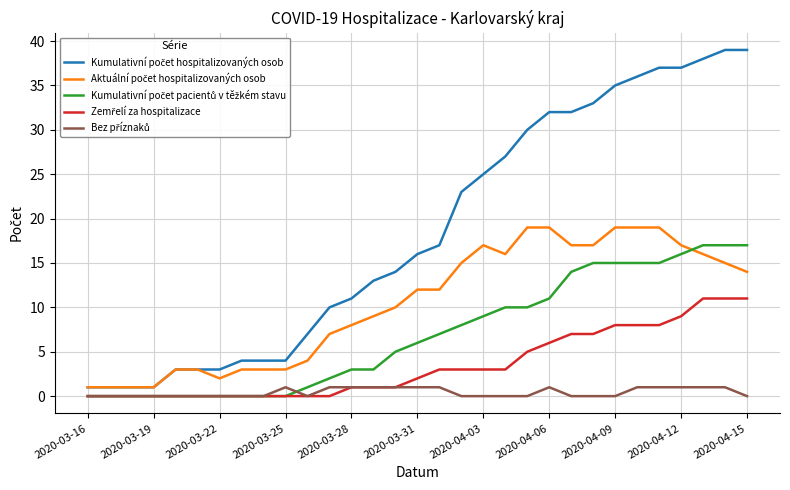

What is the maximum value shown in the chart?

39